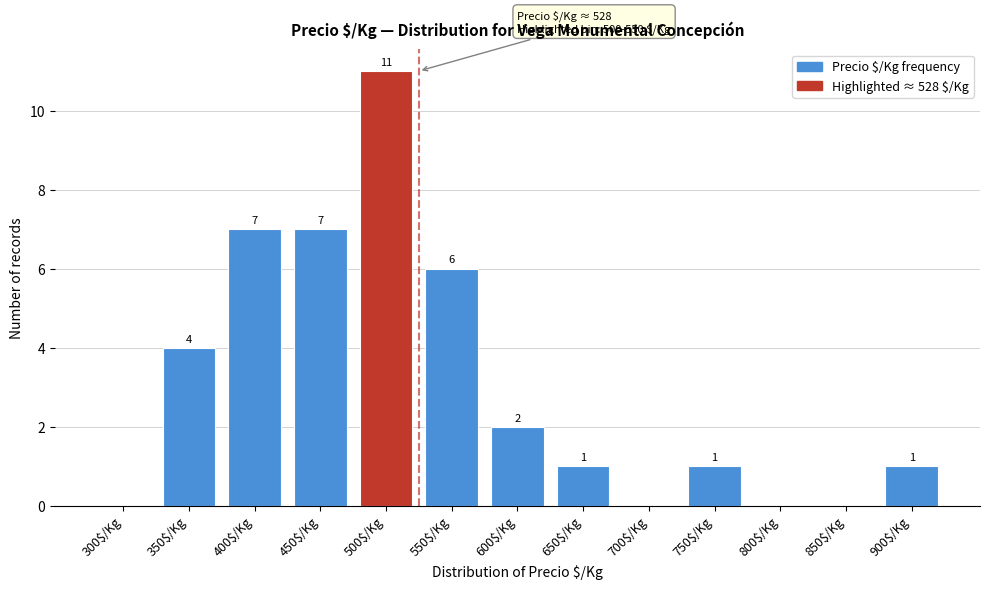

Where does the data first go above 1?

350$/Kg